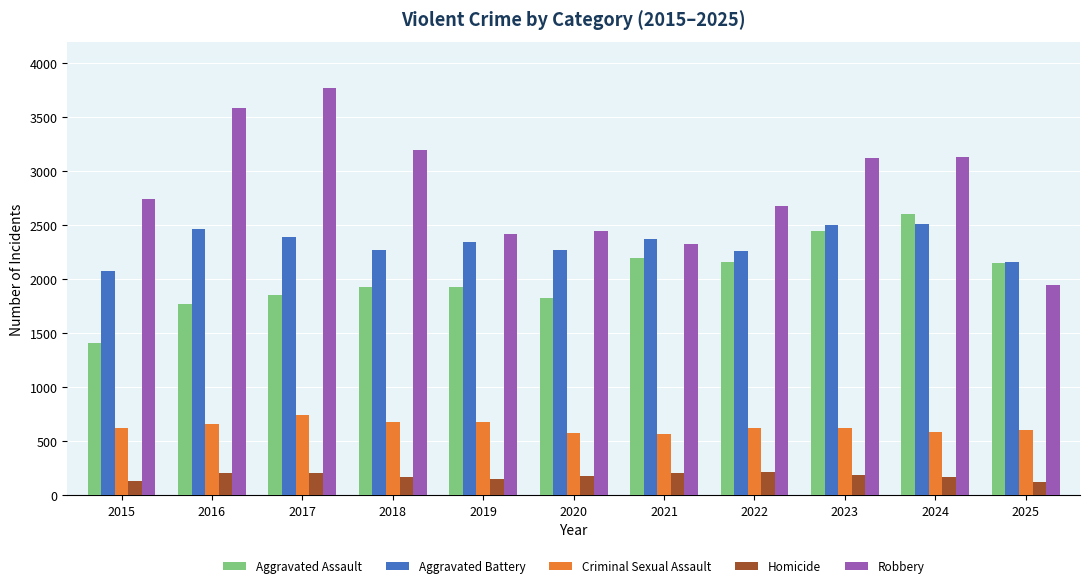

At 2015, list the series in order from smallest to largest.

Homicide, Criminal Sexual Assault, Aggravated Assault, Aggravated Battery, Robbery